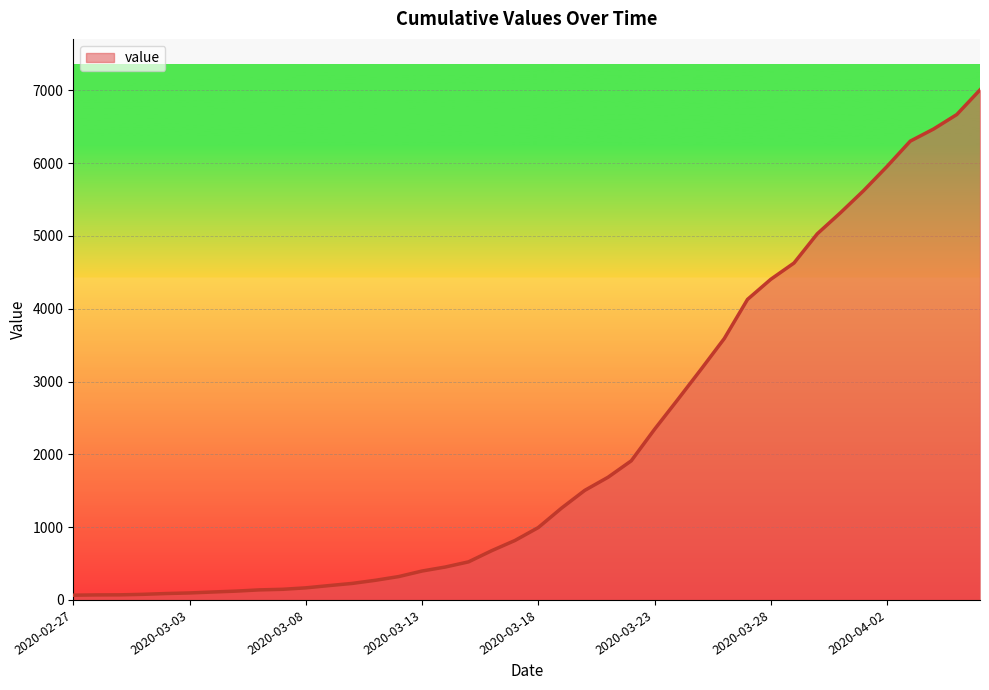

What is the greatest value displayed?

7006